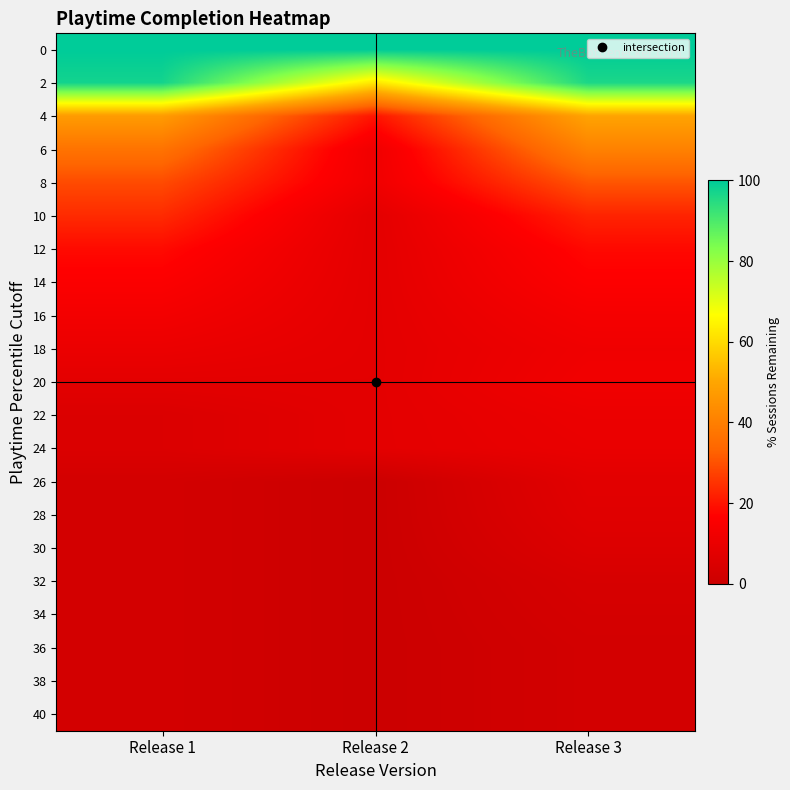

Reading left to right, transcribe all the data shown in this chart.

0: Release 1=100.0	Release 2=100.0	Release 3=100.0
2: Release 1=97.4	Release 2=62.0	Release 3=96.2
4: Release 1=47.4	Release 2=20.0	Release 3=49.4
6: Release 1=36.8	Release 2=12.0	Release 3=40.6
8: Release 1=28.9	Release 2=12.0	Release 3=30.6
10: Release 1=23.7	Release 2=8.0	Release 3=22.5
12: Release 1=18.4	Release 2=8.0	Release 3=18.1
14: Release 1=15.8	Release 2=8.0	Release 3=16.2
16: Release 1=13.2	Release 2=8.0	Release 3=13.8
18: Release 1=10.5	Release 2=8.0	Release 3=11.9
20: Release 1=7.9	Release 2=8.0	Release 3=12.5
22: Release 1=5.3	Release 2=8.0	Release 3=10.6
24: Release 1=5.3	Release 2=8.0	Release 3=10.0
26: Release 1=2.6	Release 2=0.0	Release 3=7.5
28: Release 1=2.6	Release 2=0.0	Release 3=6.9
30: Release 1=2.6	Release 2=0.0	Release 3=5.6
32: Release 1=2.6	Release 2=0.0	Release 3=3.8
34: Release 1=2.6	Release 2=0.0	Release 3=3.1
36: Release 1=2.6	Release 2=0.0	Release 3=2.5
38: Release 1=2.6	Release 2=0.0	Release 3=2.5
40: Release 1=2.6	Release 2=0.0	Release 3=2.5